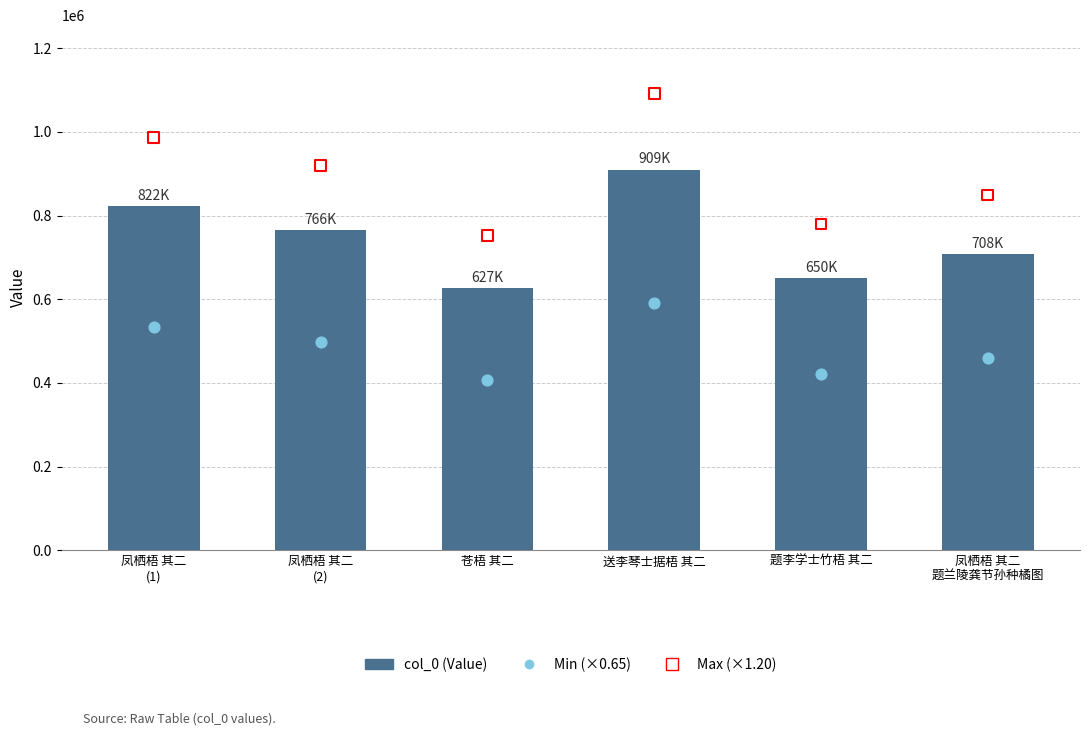

At how many categories does at least one series exceed 704590?

6